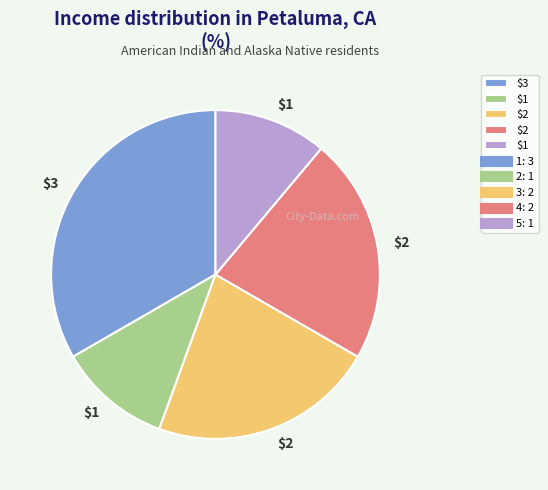

Is there a majority slice in this chart?

No